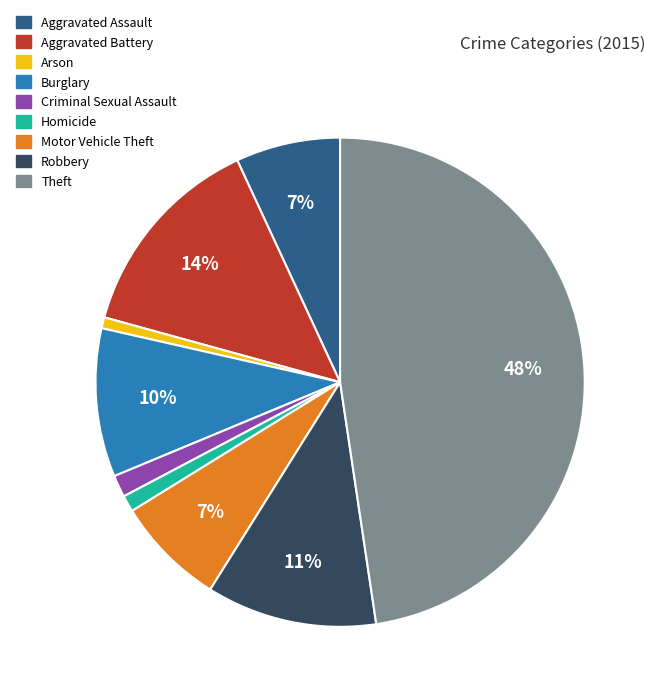

To the nearest percent, what is the combined percentage of Arson and Robbery?

12%